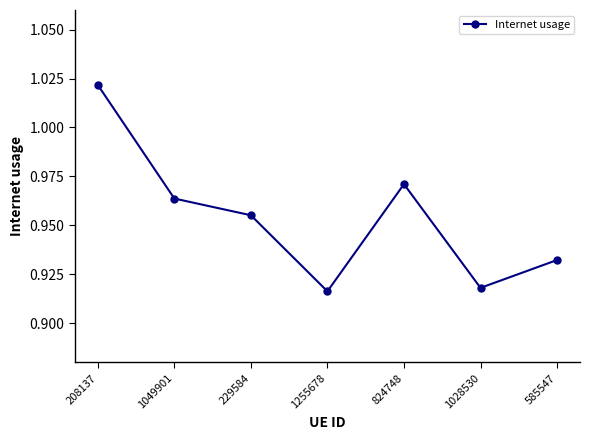

What is the sum of the values at 229584 and 1028530?

1.9